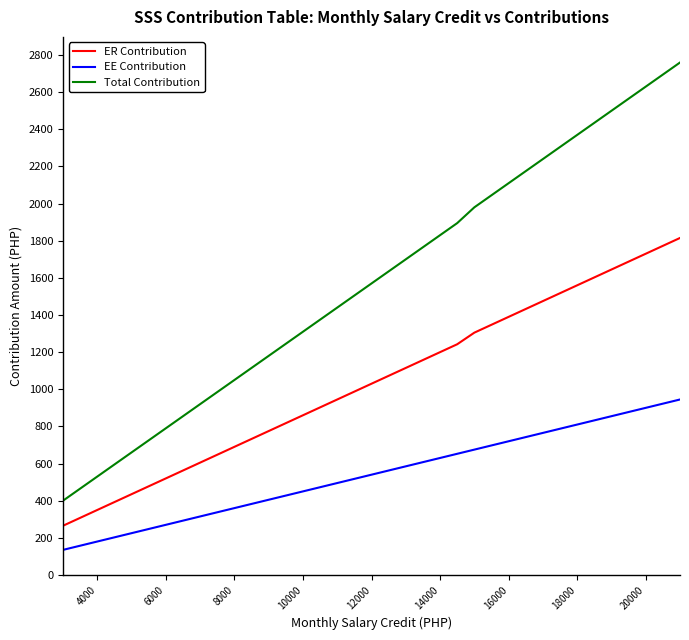

List the series in order of their peak value, lowest first.

EE Contribution, ER Contribution, Total Contribution